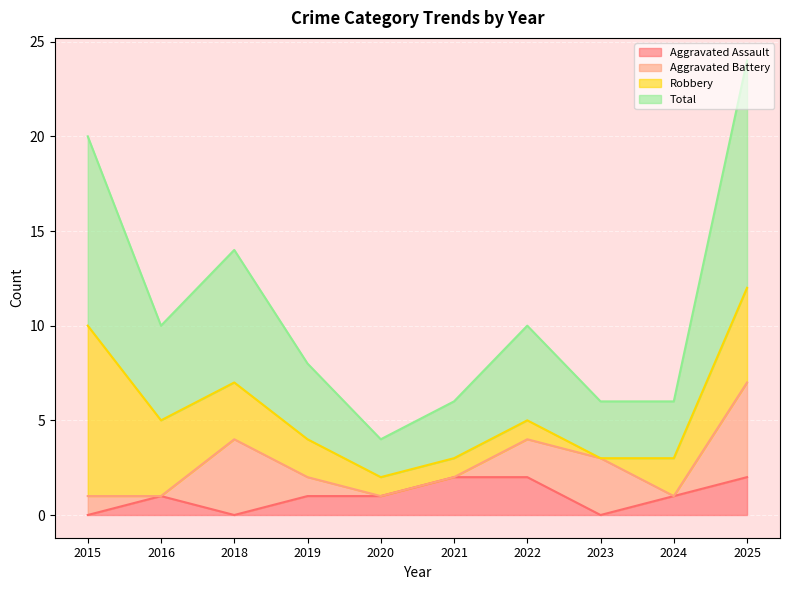

The value of Aggravated Assault at 2025 is 4. True or false?

False